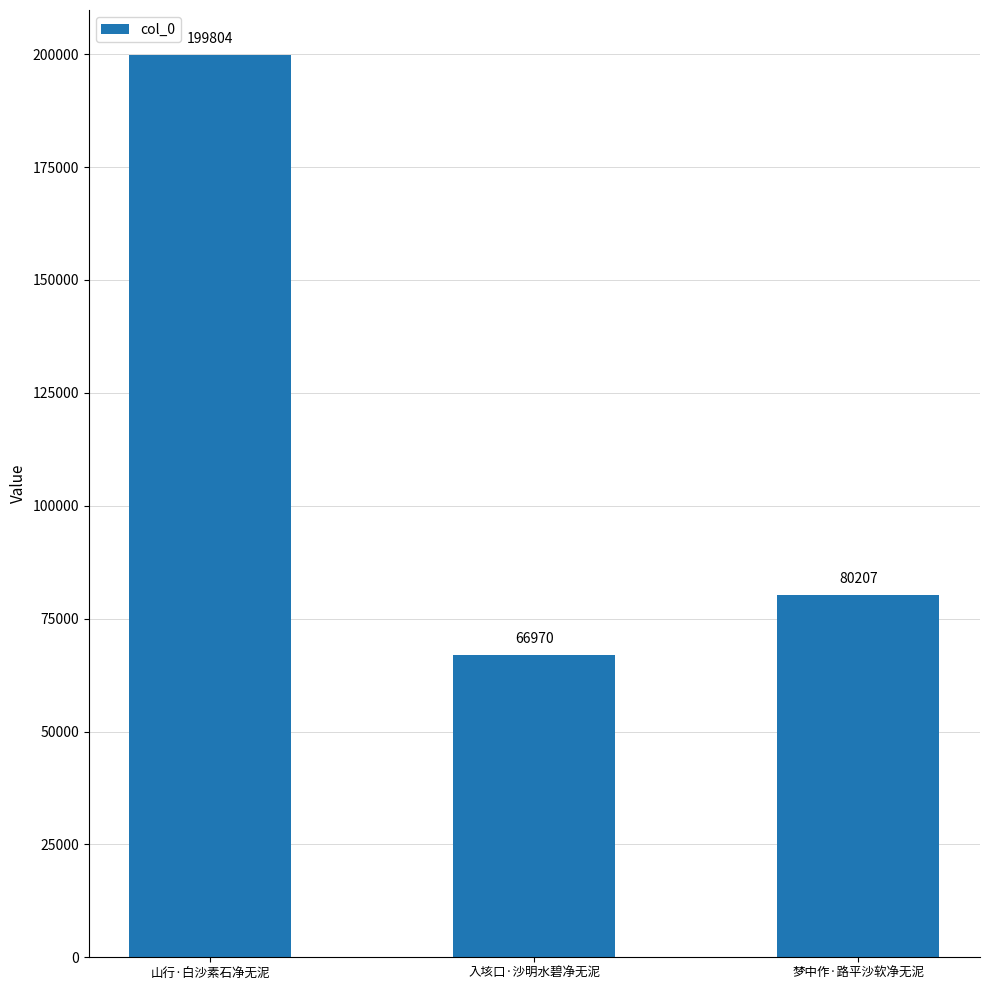

At which label is the value closest to 133387?

梦中作·路平沙软净无泥